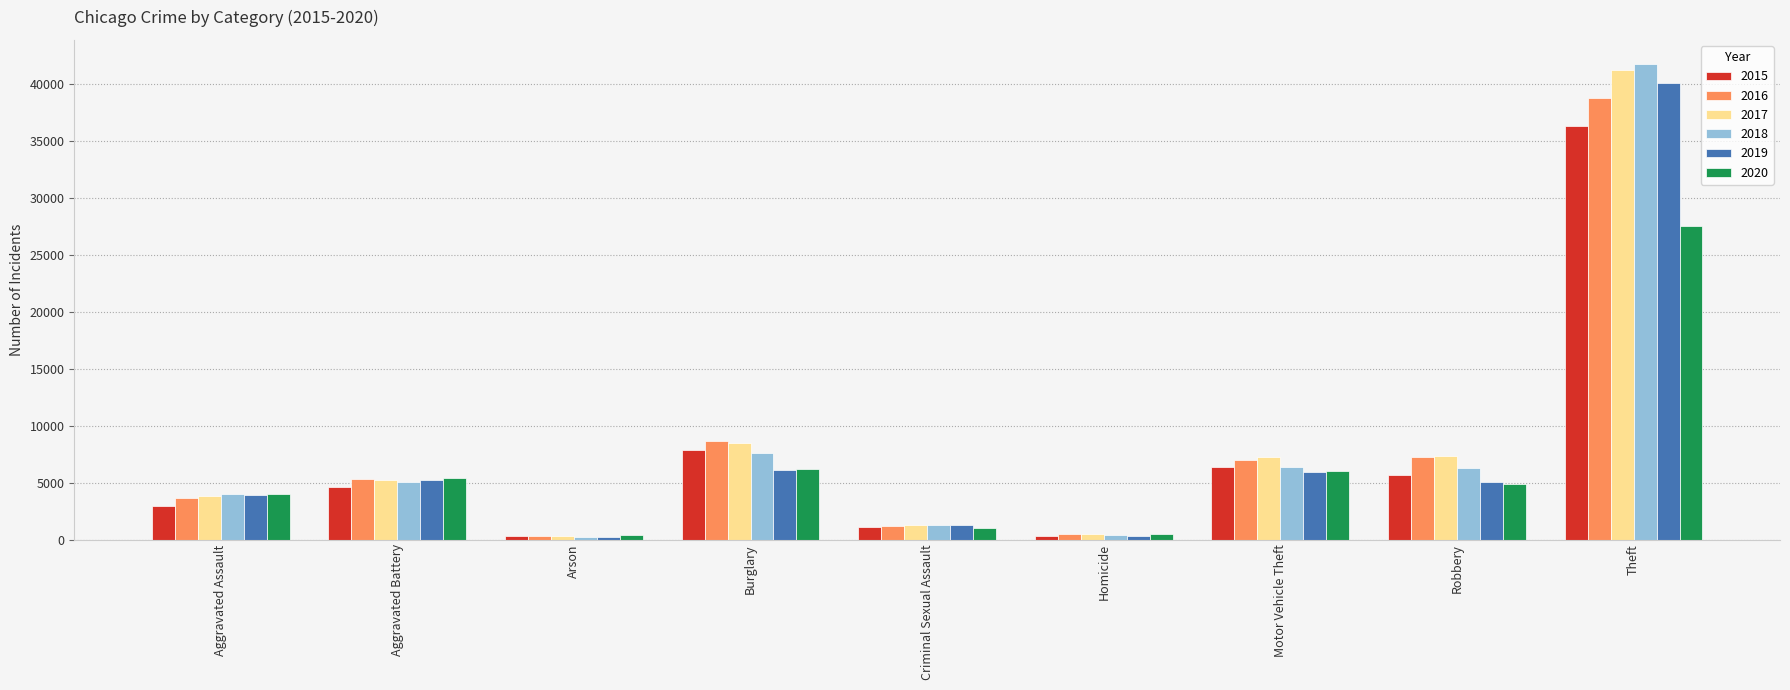

Which series has the largest range (max minus min)?

2018